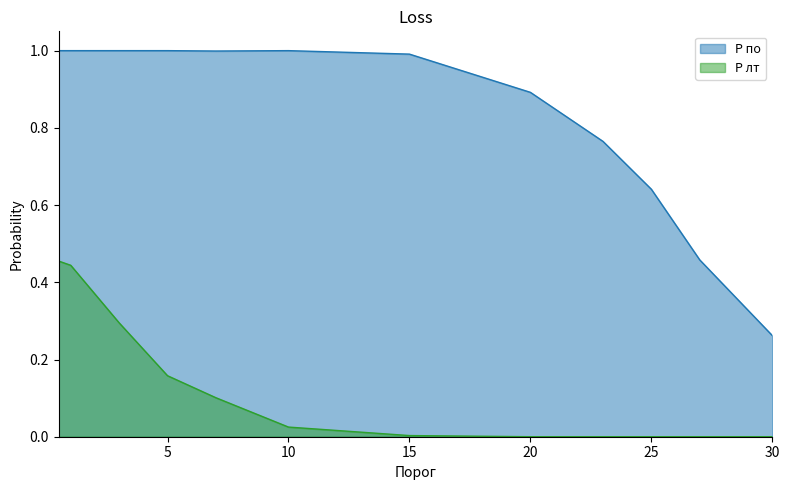

Which series has the largest total across all categories?

P по